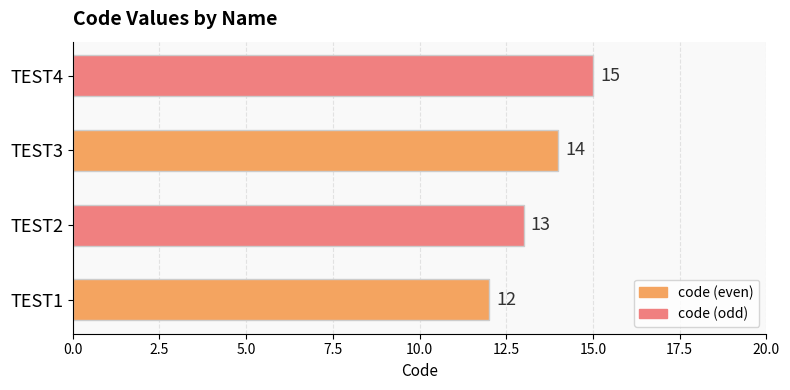

What is the change in value from TEST1 to TEST4?

+3